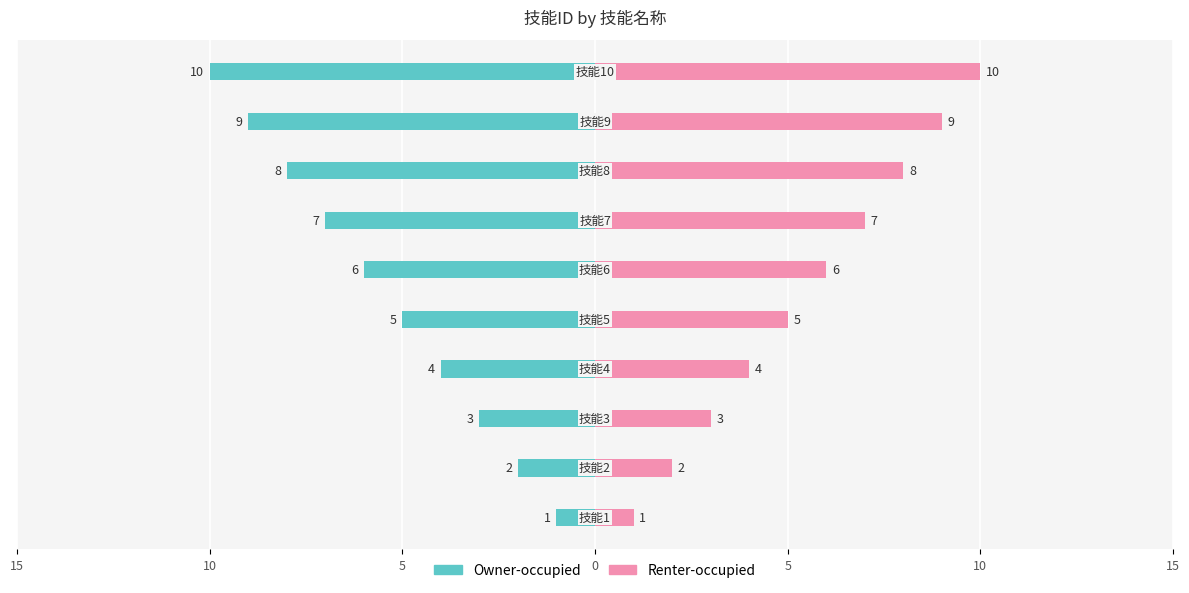

At which label is Owner-occupied closest to -5?

5